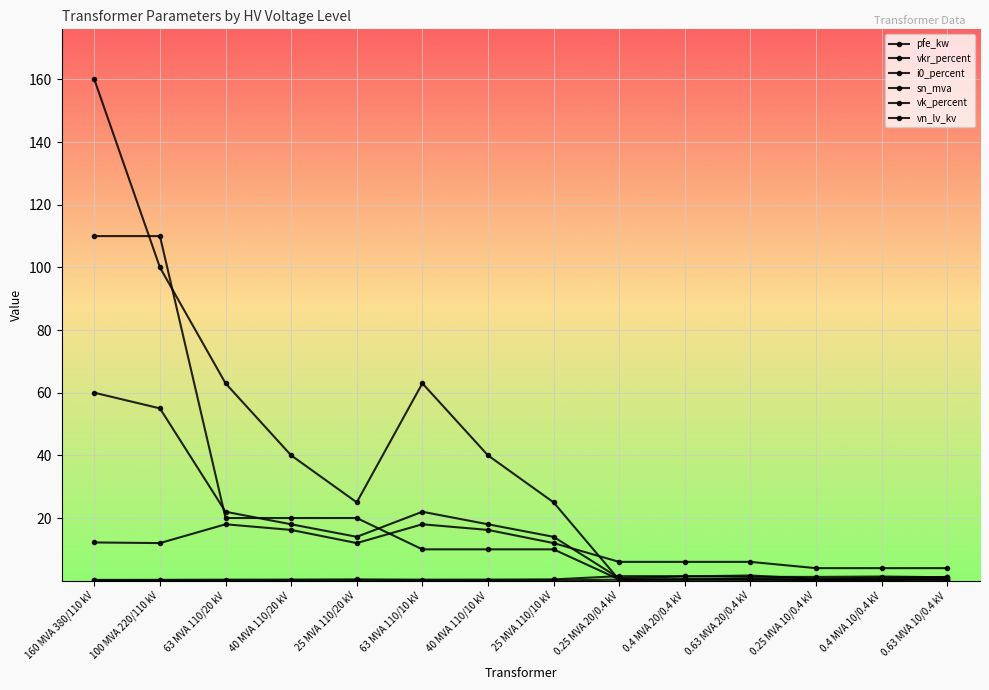

True or false: i0_percent and pfe_kw intersect in this chart.

False